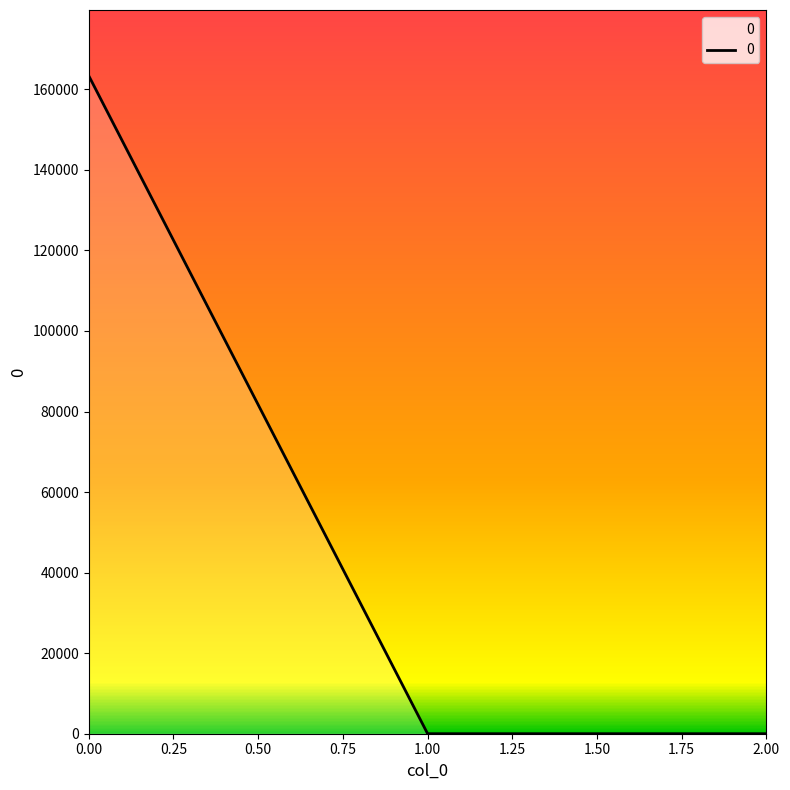

Count the number of categories in the chart.

3